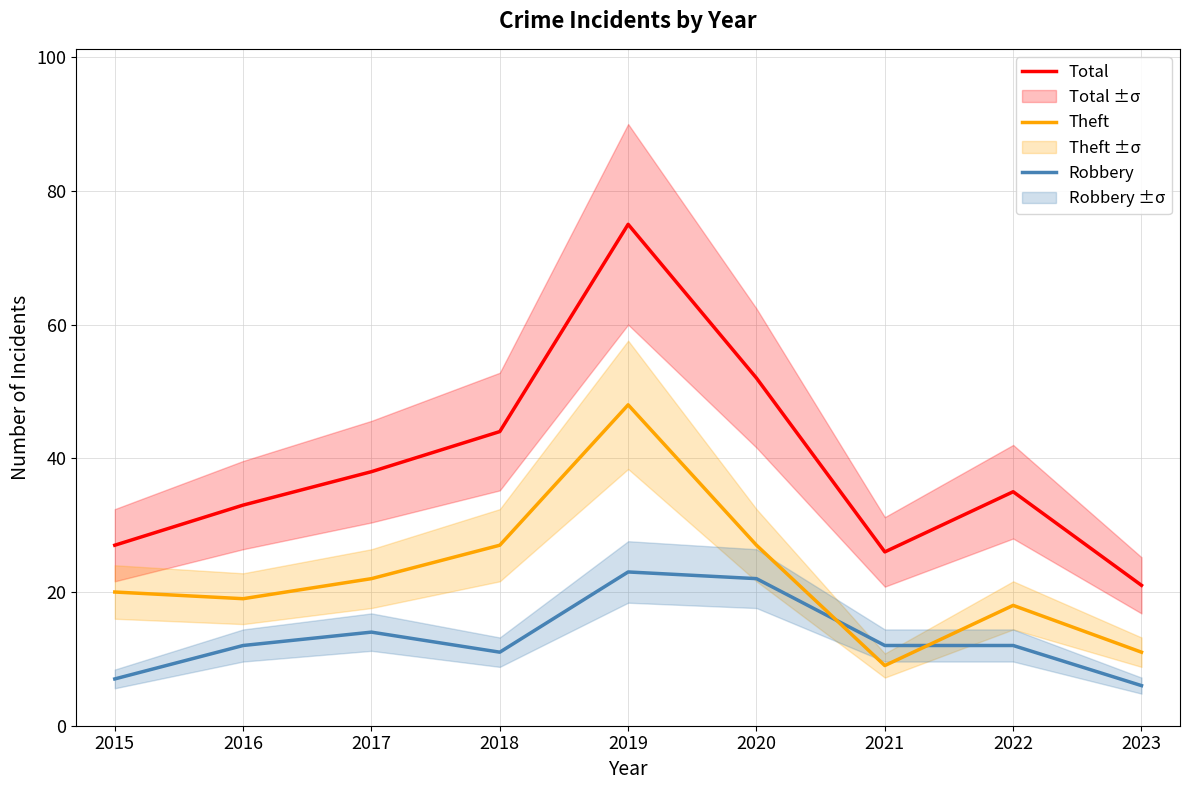

At which category is the sum across all series the highest?

2019